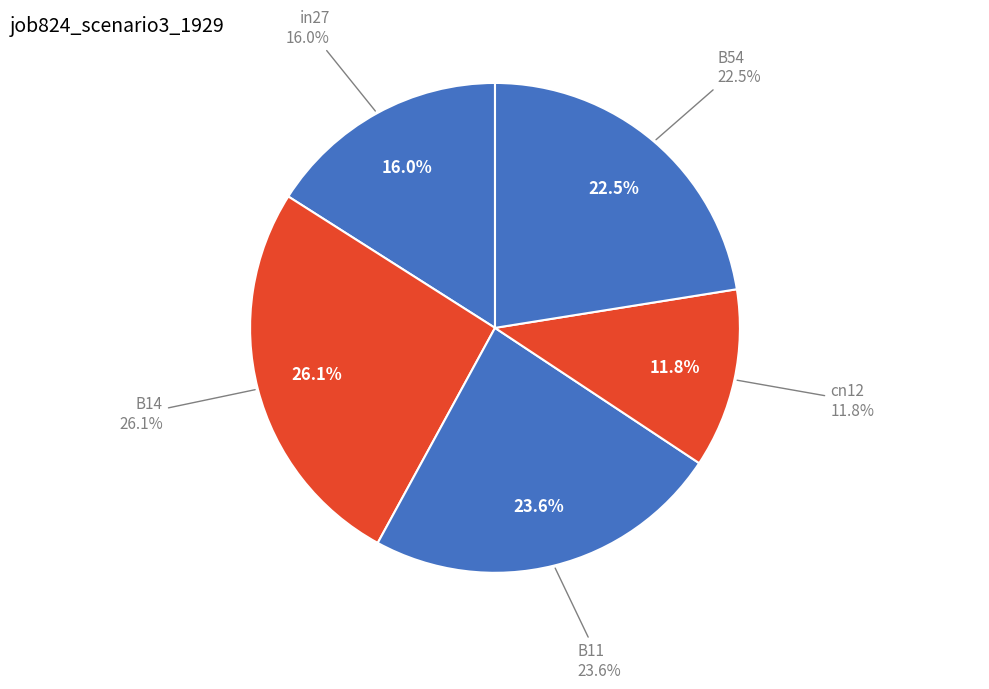

Is it true that cn12 is 12% of the pie?

True